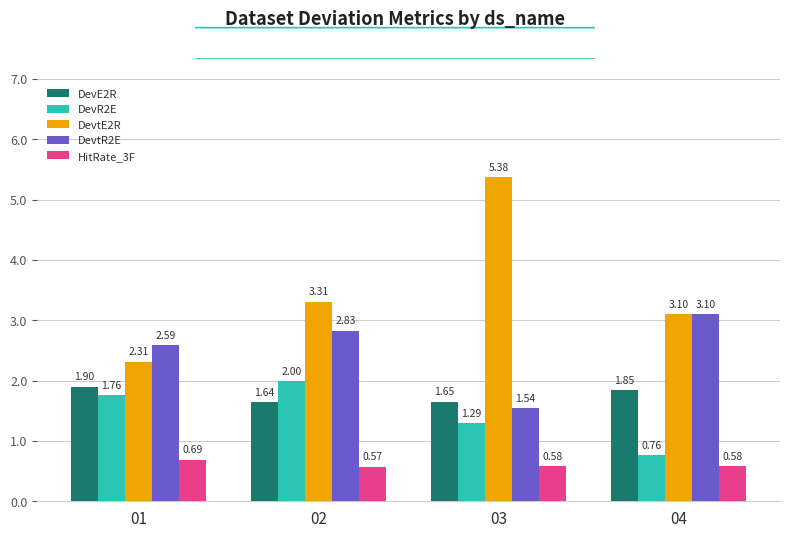

What is the sum of the DevR2E values at 02 and 03?

3.3